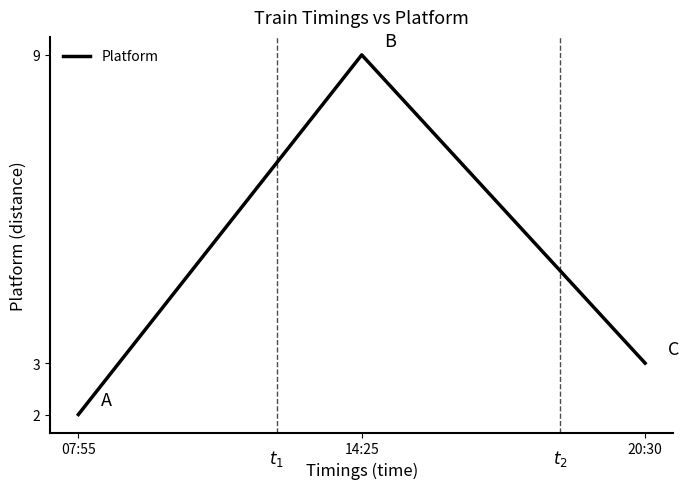

Reading left to right, transcribe all the data shown in this chart.

07:55=2	14:25=9	20:30=3